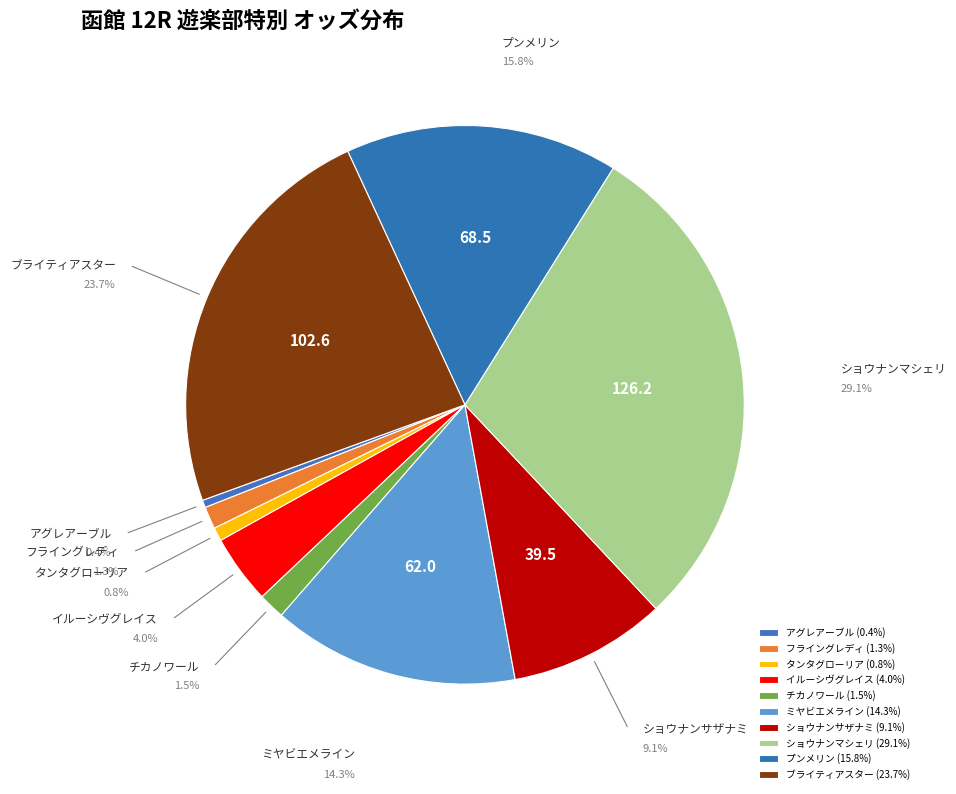

Does any single category account for the majority?

No